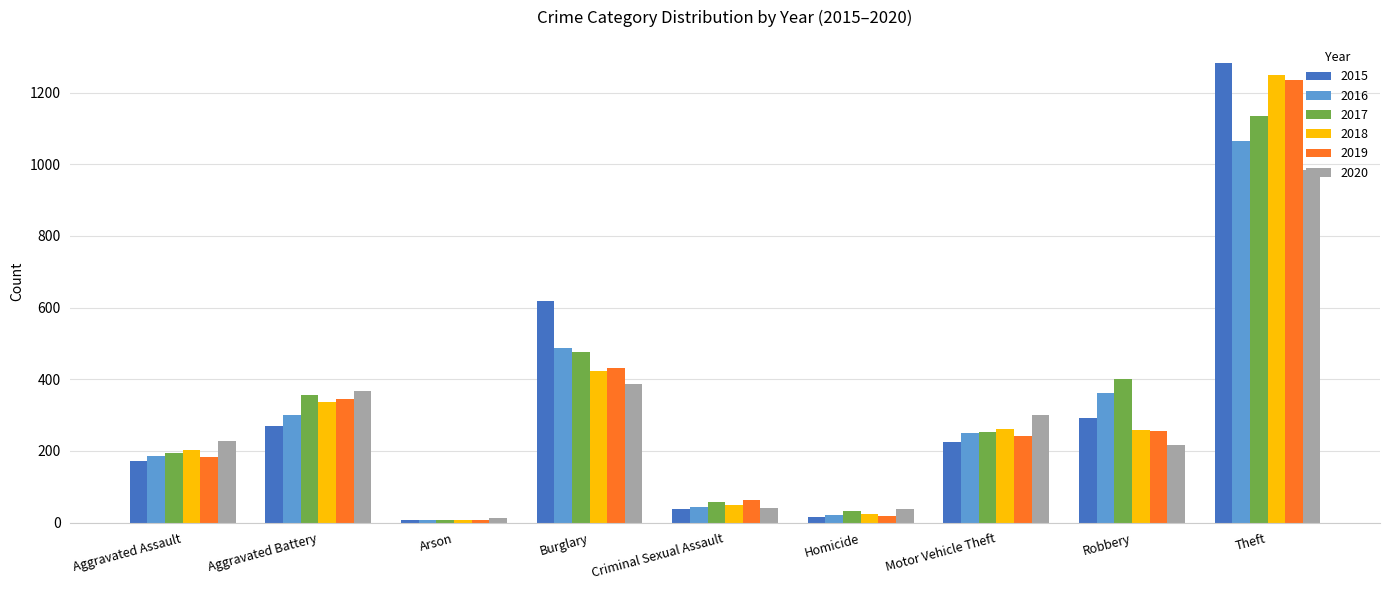

Where is 2020 nearest to the value 498?

Burglary